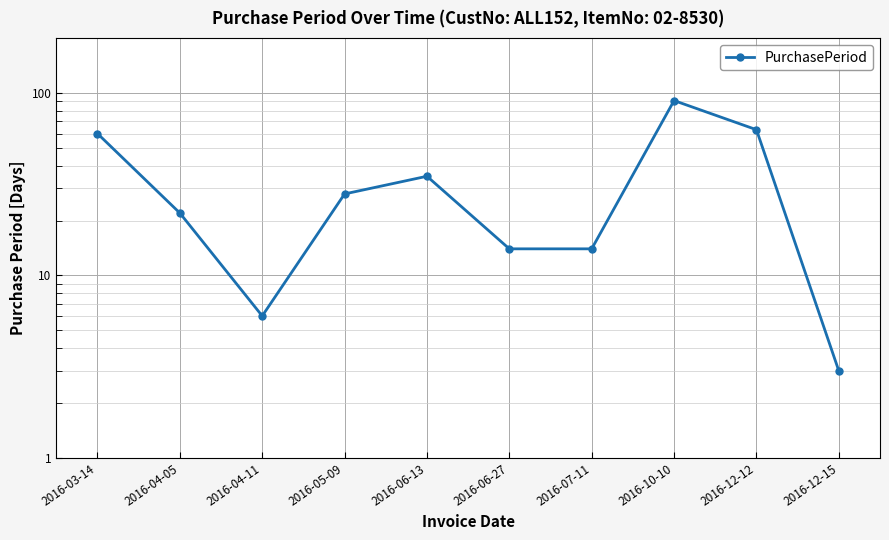

Where is the first local maximum?

2016-06-13